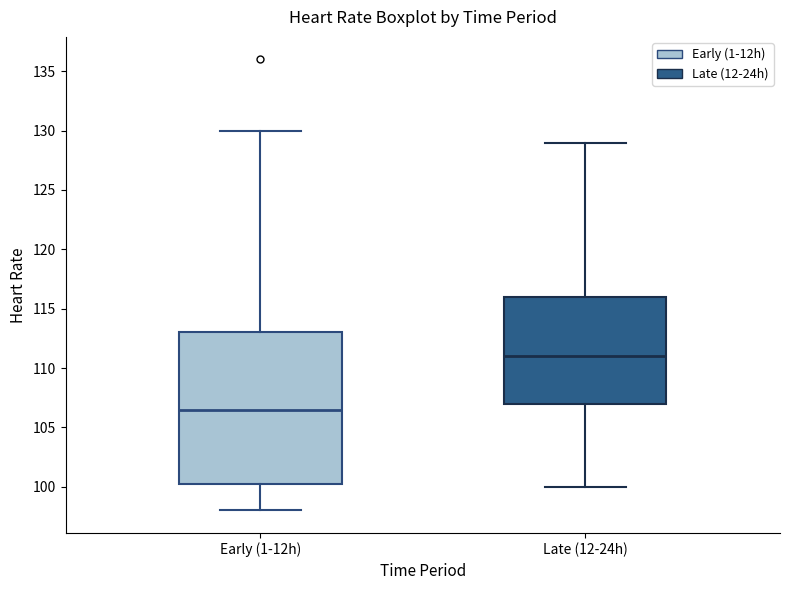

Which box's median line is the lowest?

Early (1-12h)